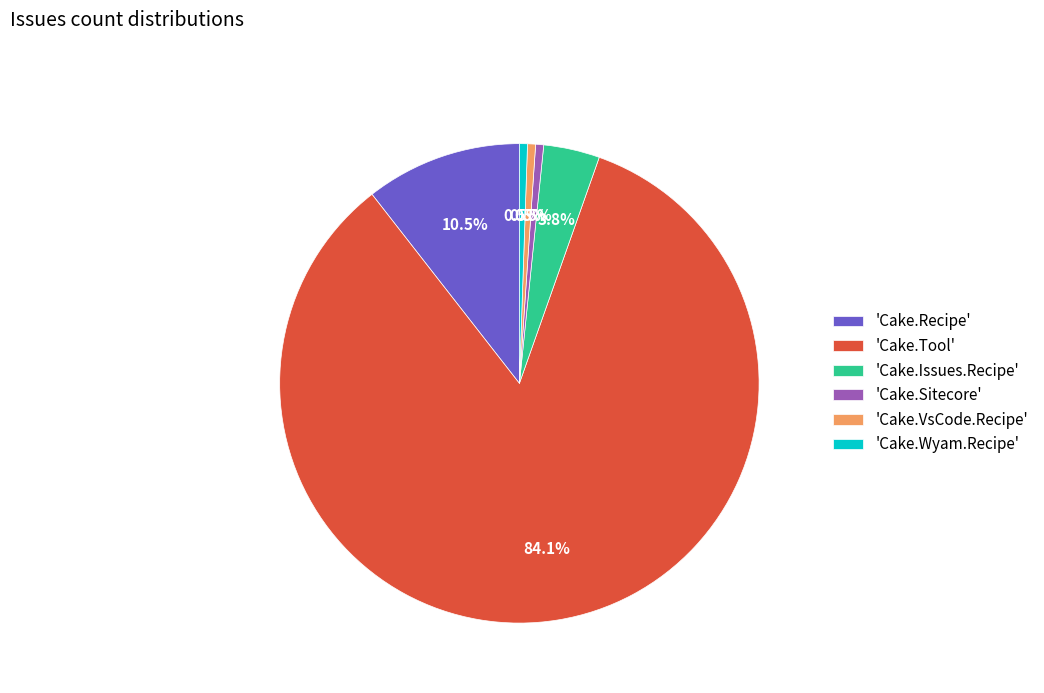

Which slice is the largest?

'Cake.Tool'